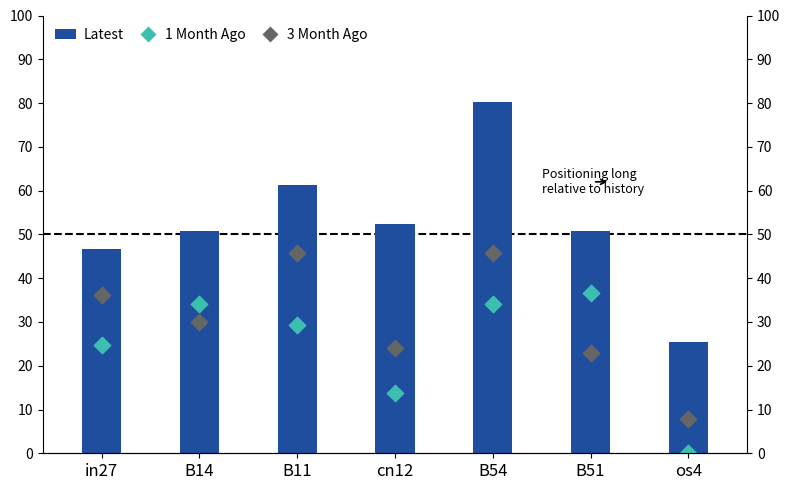

Which series reaches the minimum Y coordinate?

1 Month Ago